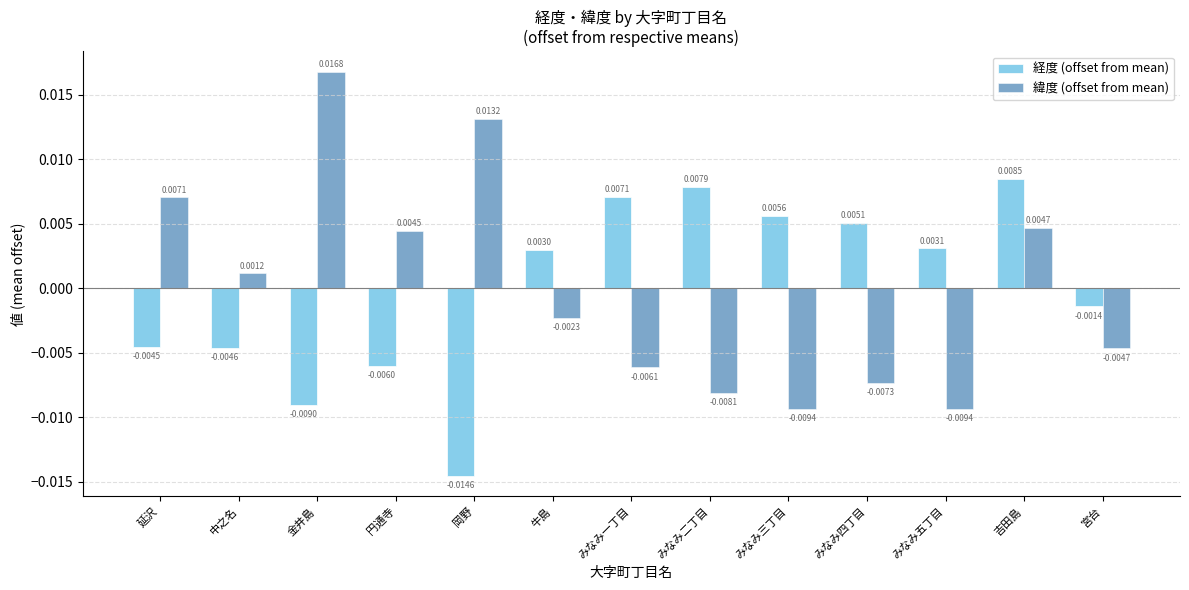

Where is 経度 (offset from mean) nearest to the value 0?

宮台